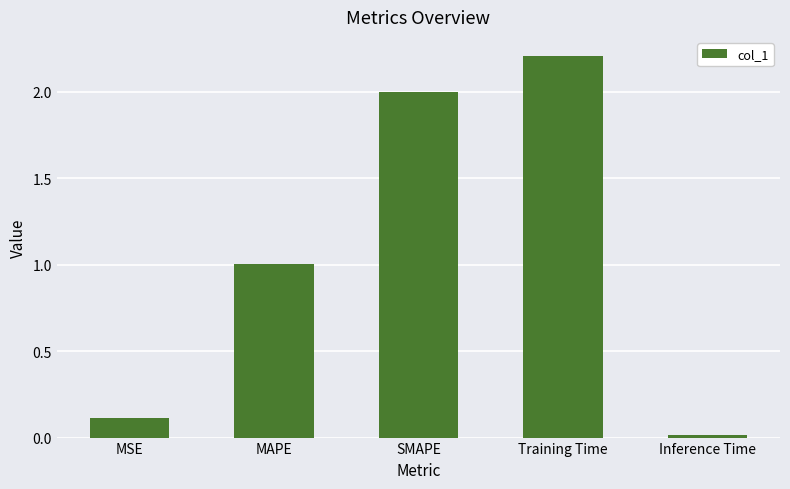

The value at MSE is 0.2. True or false?

False